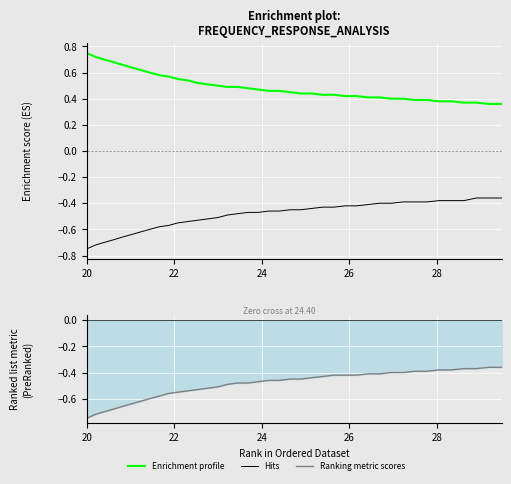

What is the approximate value of Hits at 26?

-0.4